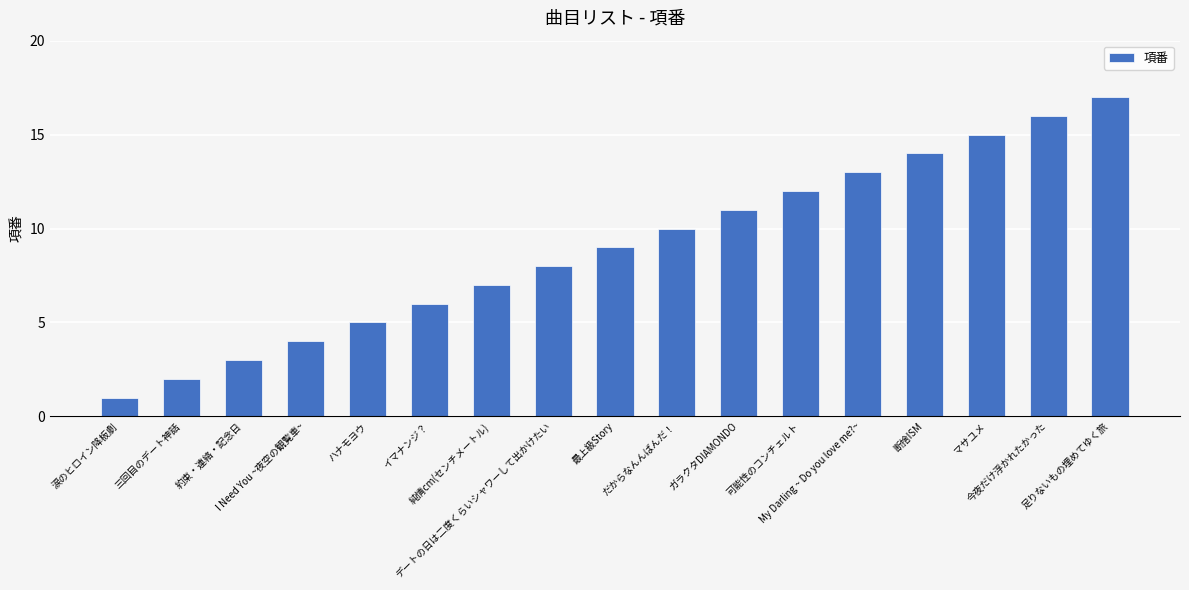

List the labels in order of value, smallest first.

涙のヒロイン降板劇, 三回目のデート神話, 約束・連絡・記念日, I Need You ~夜空の観覧車~, ハナモヨウ, イマナンジ？, 純情cm(センチメートル), デートの日は二度くらいシャワーして出かけたい, 最上級Story, だからなんんばんだ！, ガラクタDIAMONDO, 可能性のコンチェルト, My Darling ~ Do you love me?~, 断捨ISM, マサユメ, 今夜だけ浮かれたかった, 足りないもの埋めてゆく旅